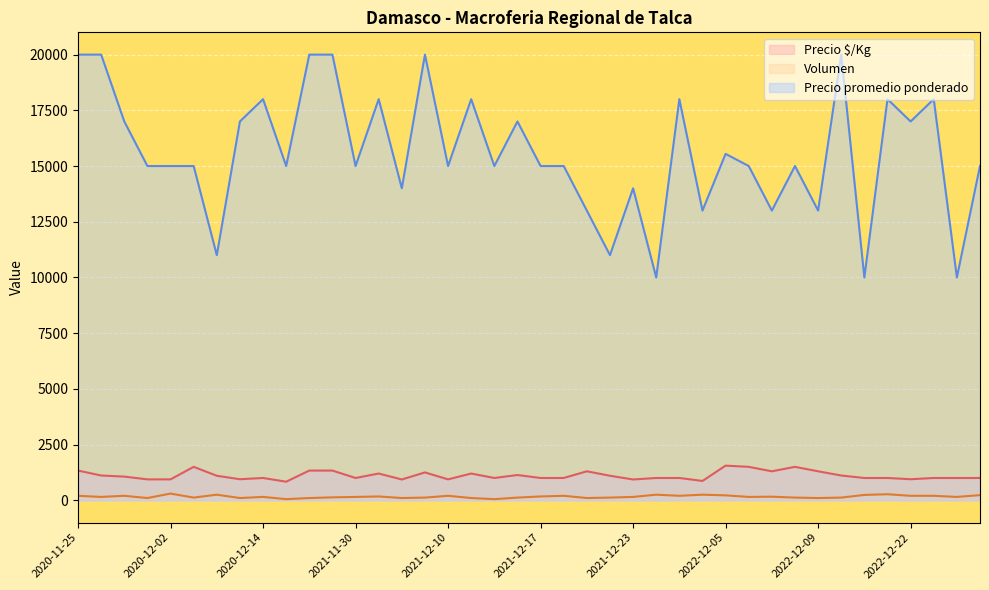

How many lines are shown in the chart?

3